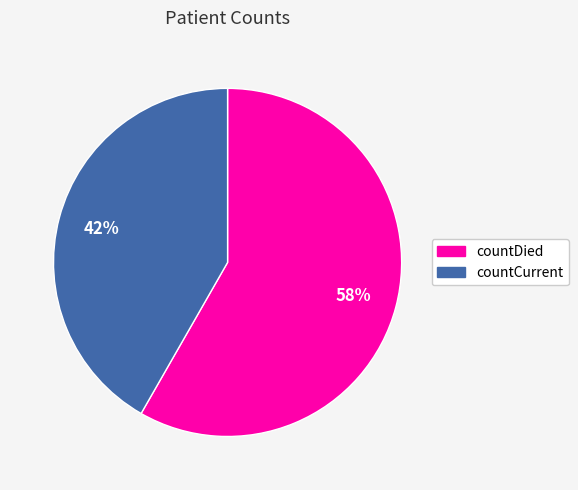

What percentage is the countDied slice, to the nearest percent?

58%